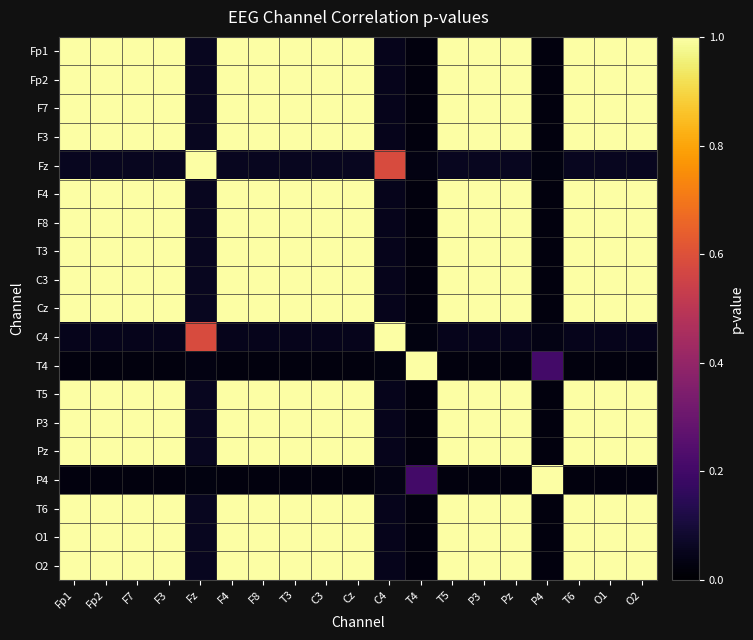

Rank the series at C4 from highest to lowest value.

C4, Fz, Fp1, Fp2, F7, F3, F4, F8, T3, C3, Cz, T5, P3, Pz, T6, O1, O2, P4, T4